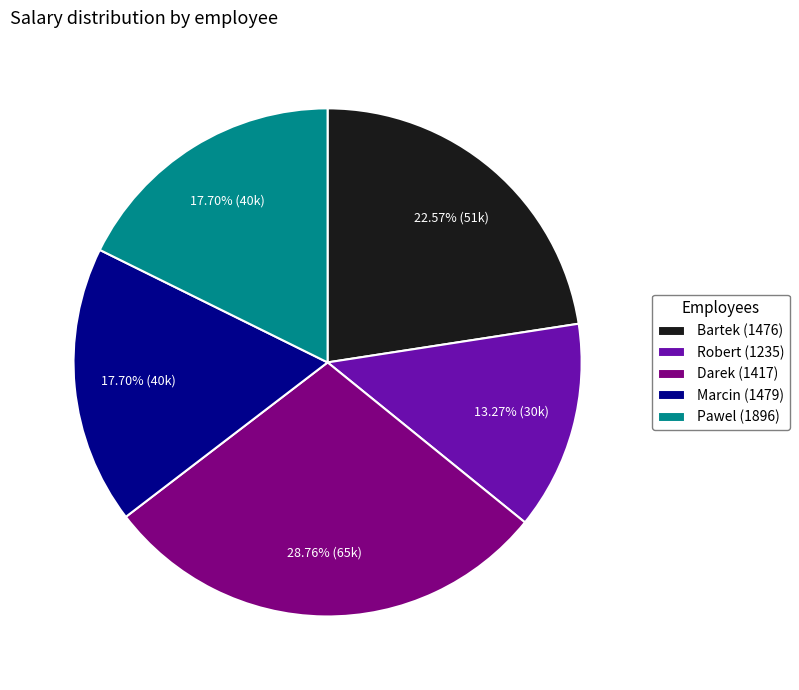

What percentage is the Bartek (1476) slice, to the nearest percent?

23%